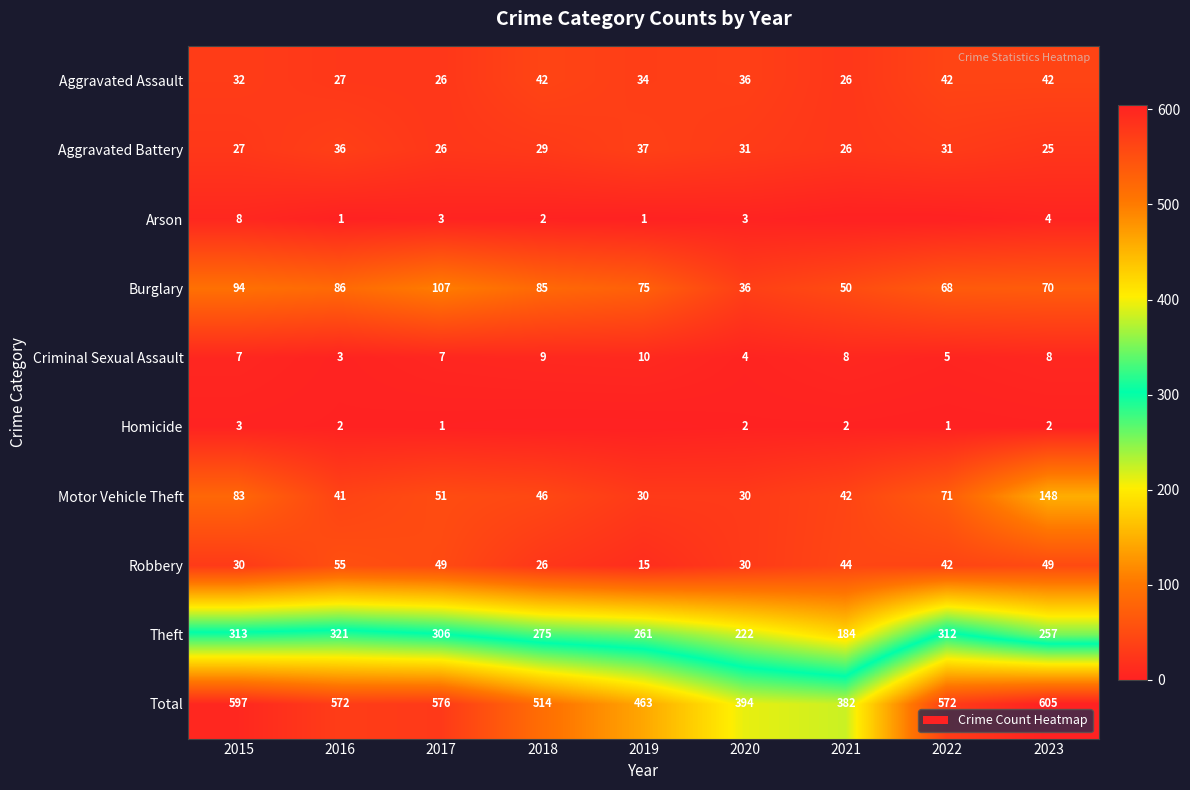

Where is Aggravated Assault nearest to the value 34?

2019